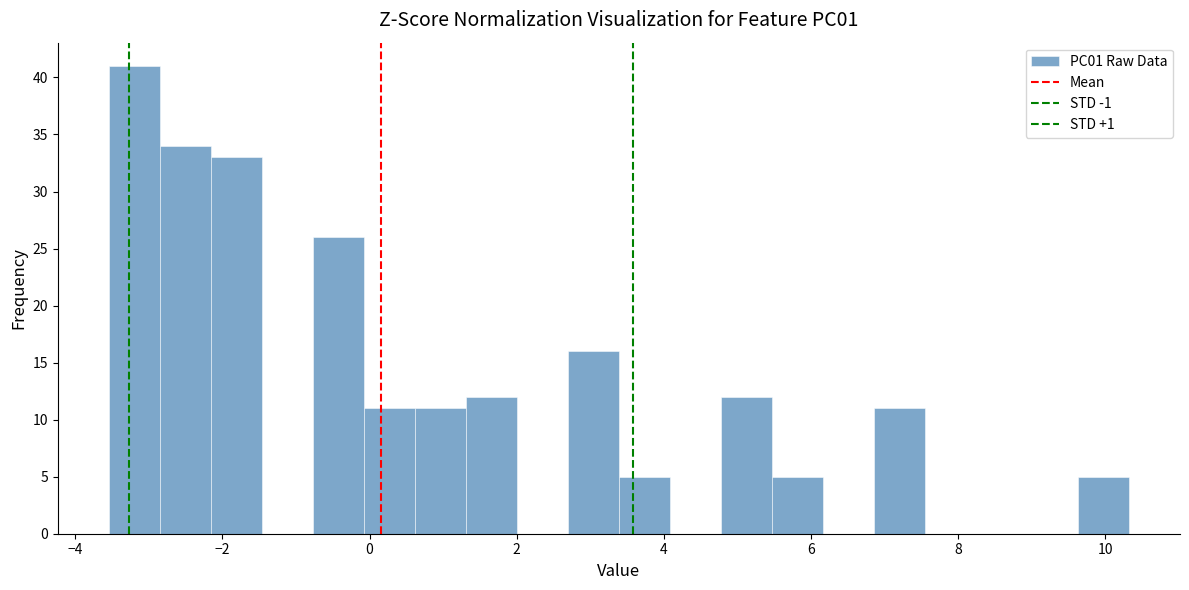

Around what value on the x-axis is the tallest bar? Give the approximate position of its centre, as read against the axis.

-3.2